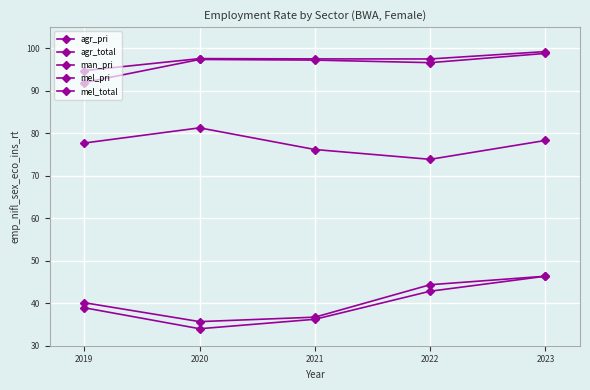

Is the value of agr_pri at 2020 greater than the value of man_pri at 2022?

Yes